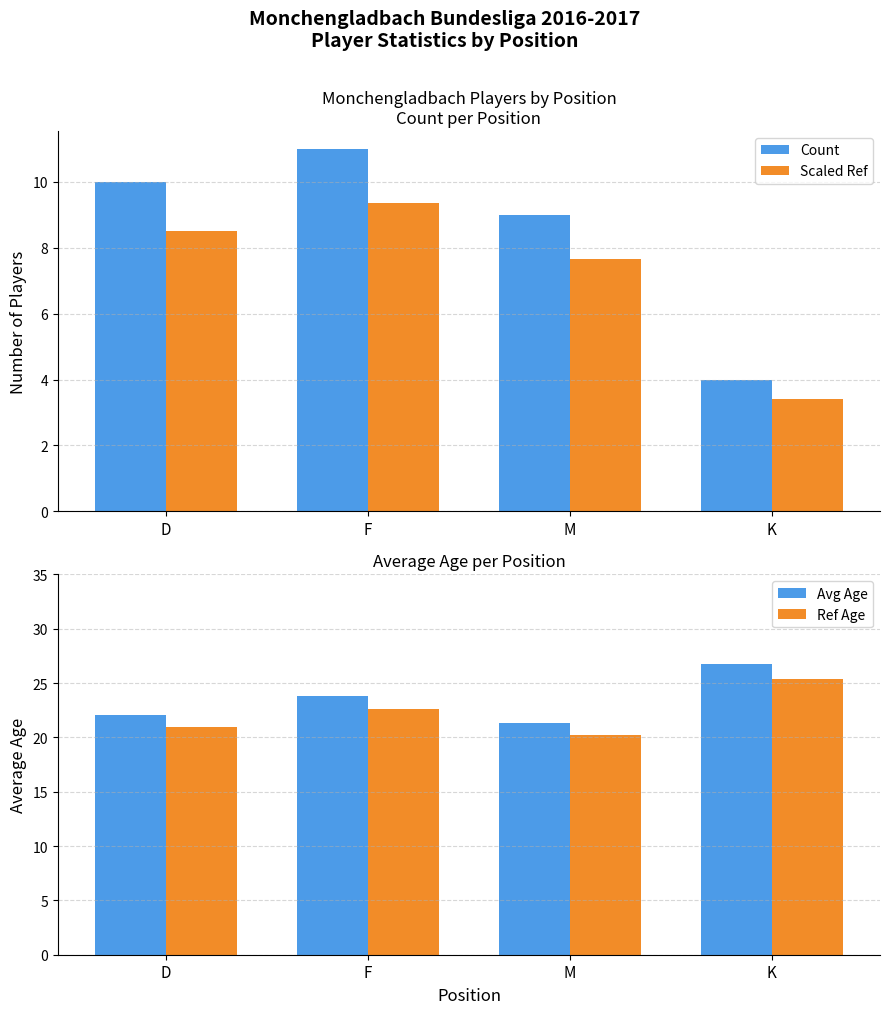

What is the highest value of the Count series?

11.0